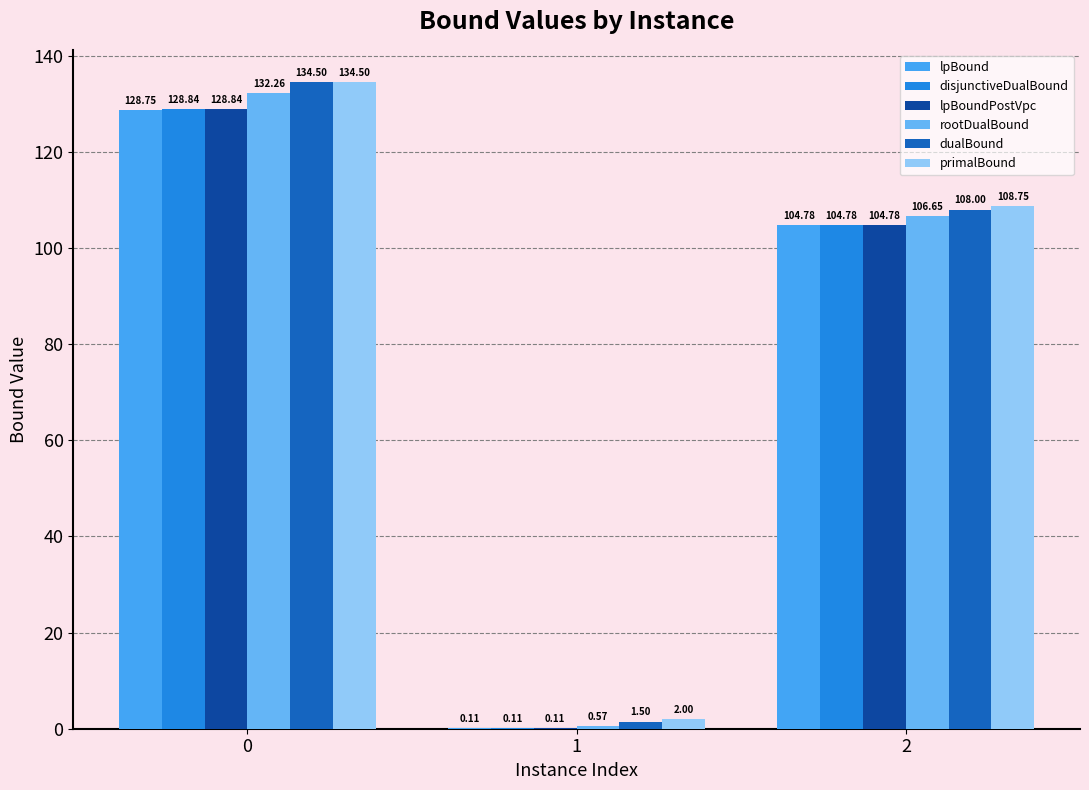

What are all the series names shown in the legend?

lpBound, disjunctiveDualBound, lpBoundPostVpc, rootDualBound, dualBound, primalBound